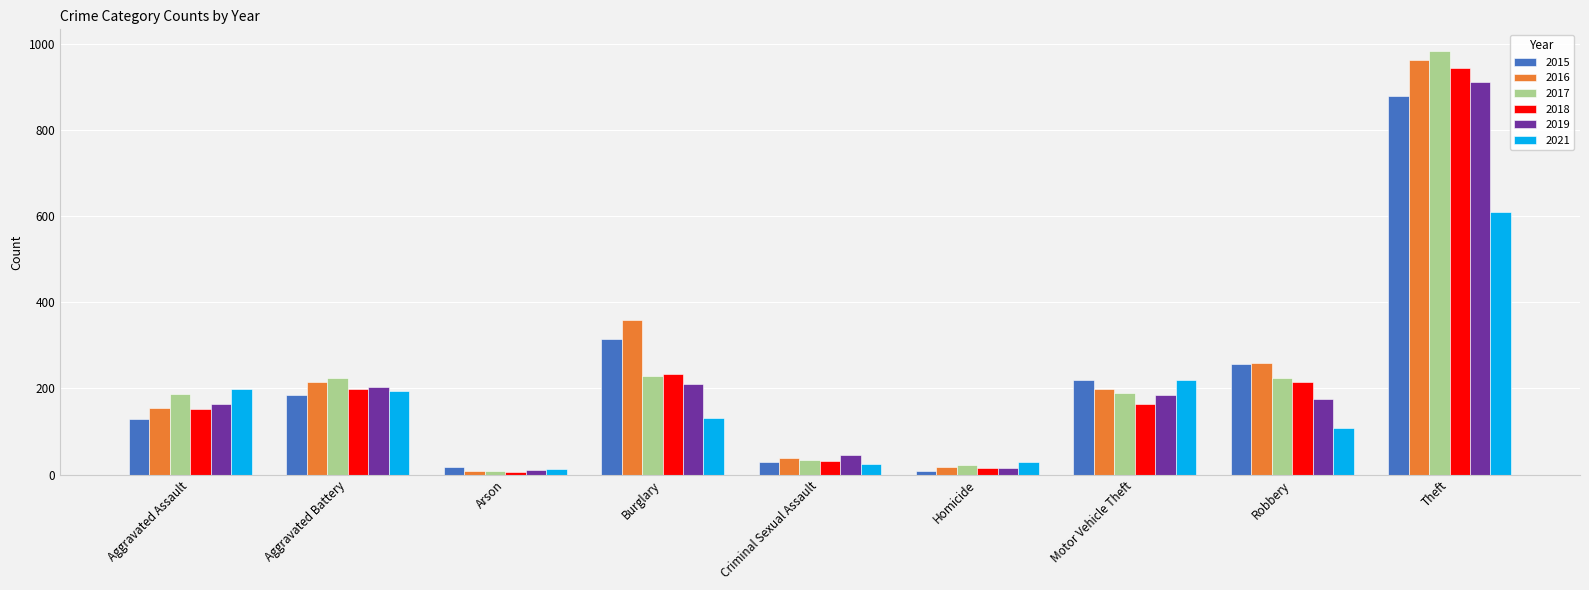

What is the difference between the highest and lowest values at Motor Vehicle Theft?

56